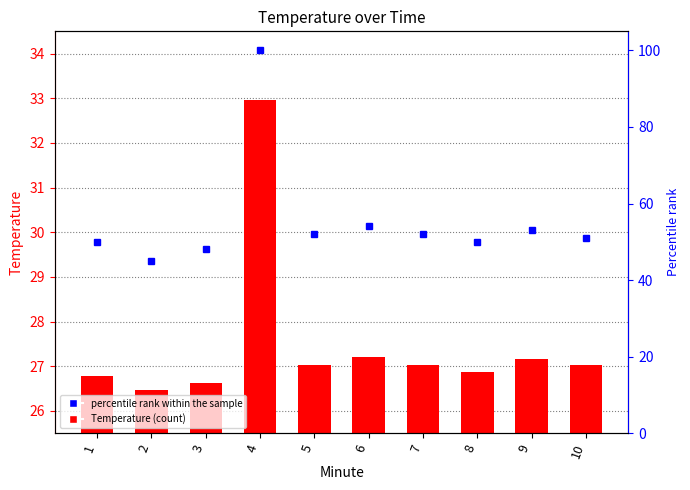

The value of percentile rank within the sample at 4 is 100.0. True or false?

True